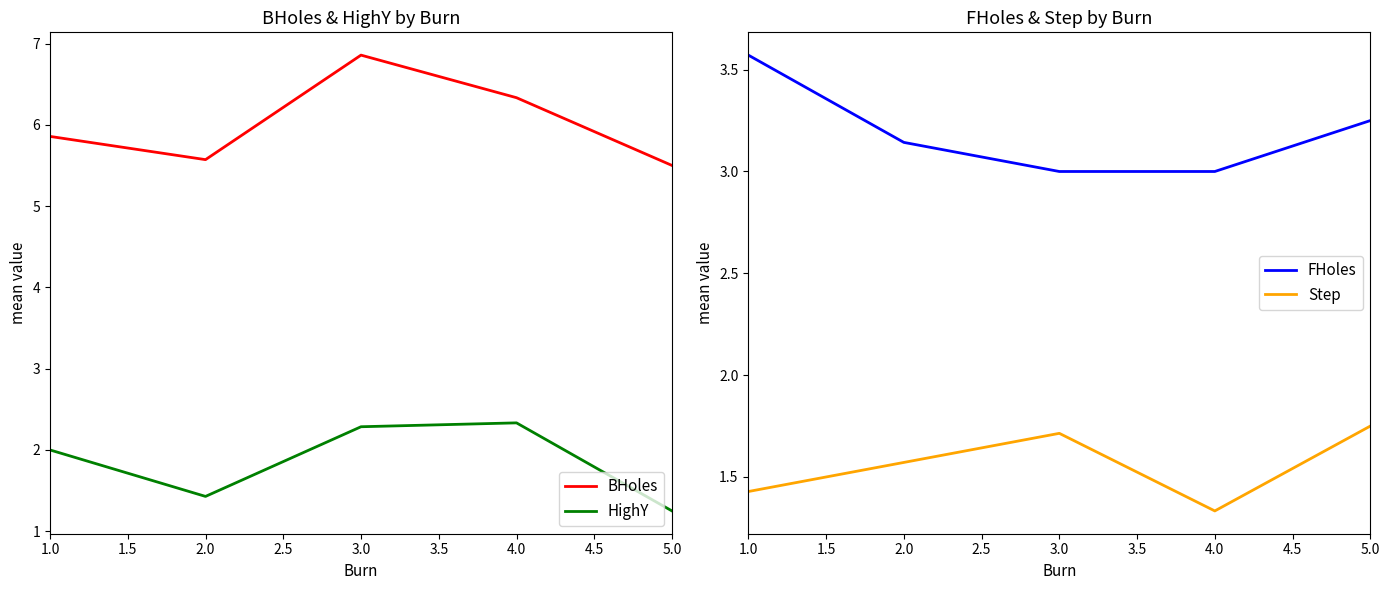

True or false: HighY and BHoles cross at least once.

False